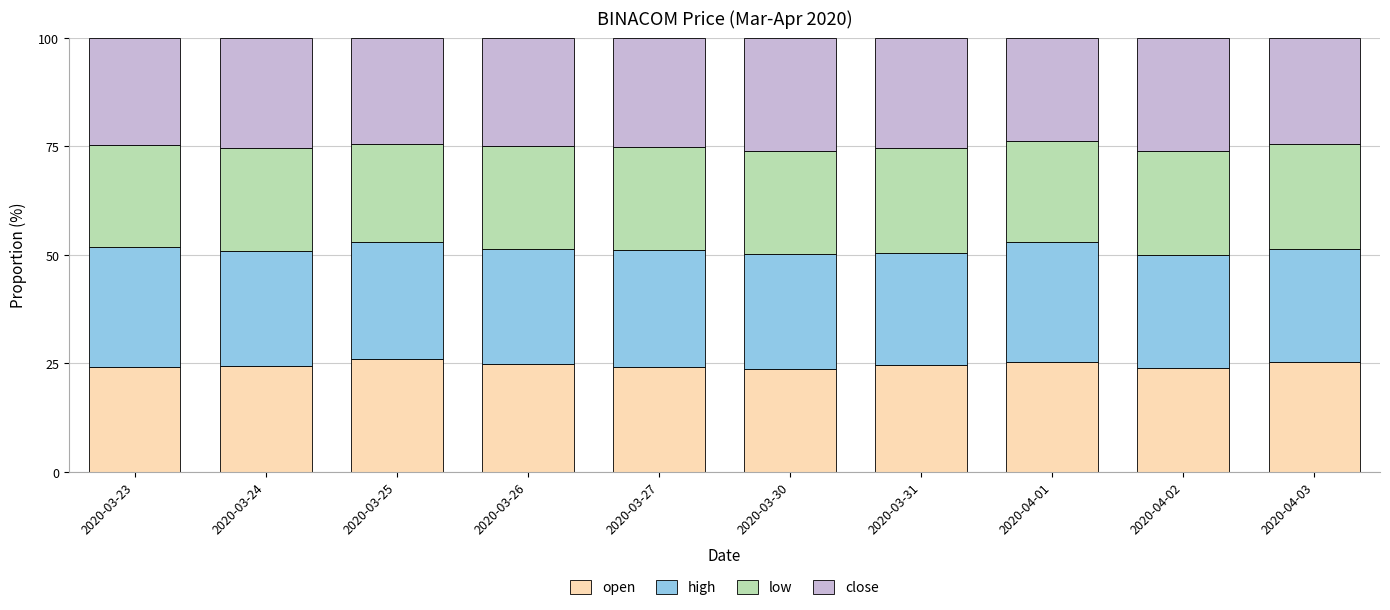

What is the total value across all series at 2020-04-02?

100.0